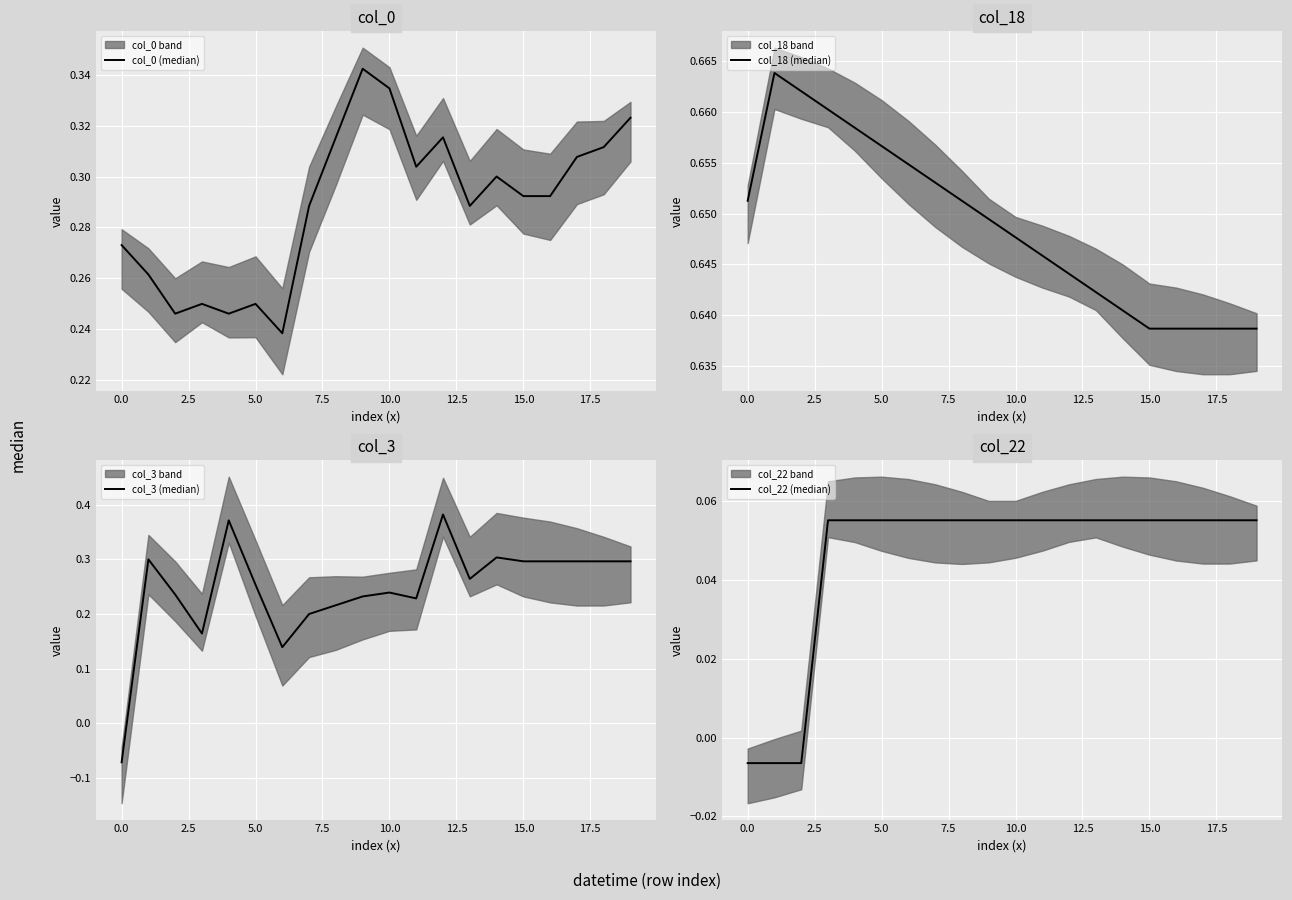

Does the chart display data point markers on the line(s)?

No